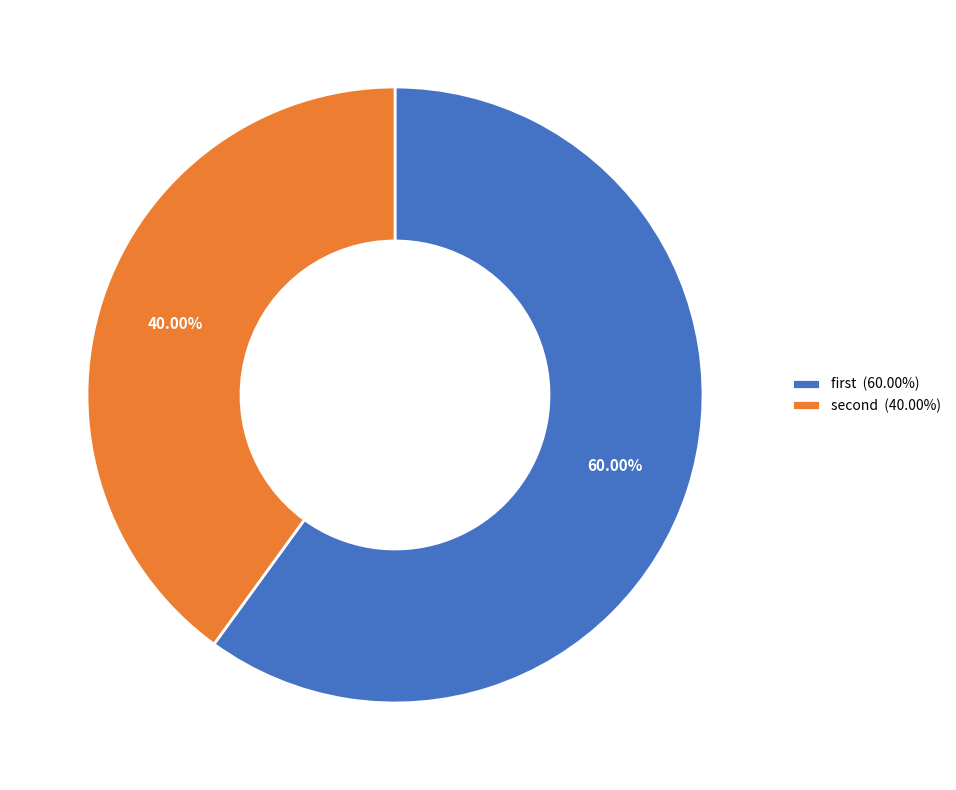

Count the number of slices in the pie.

2